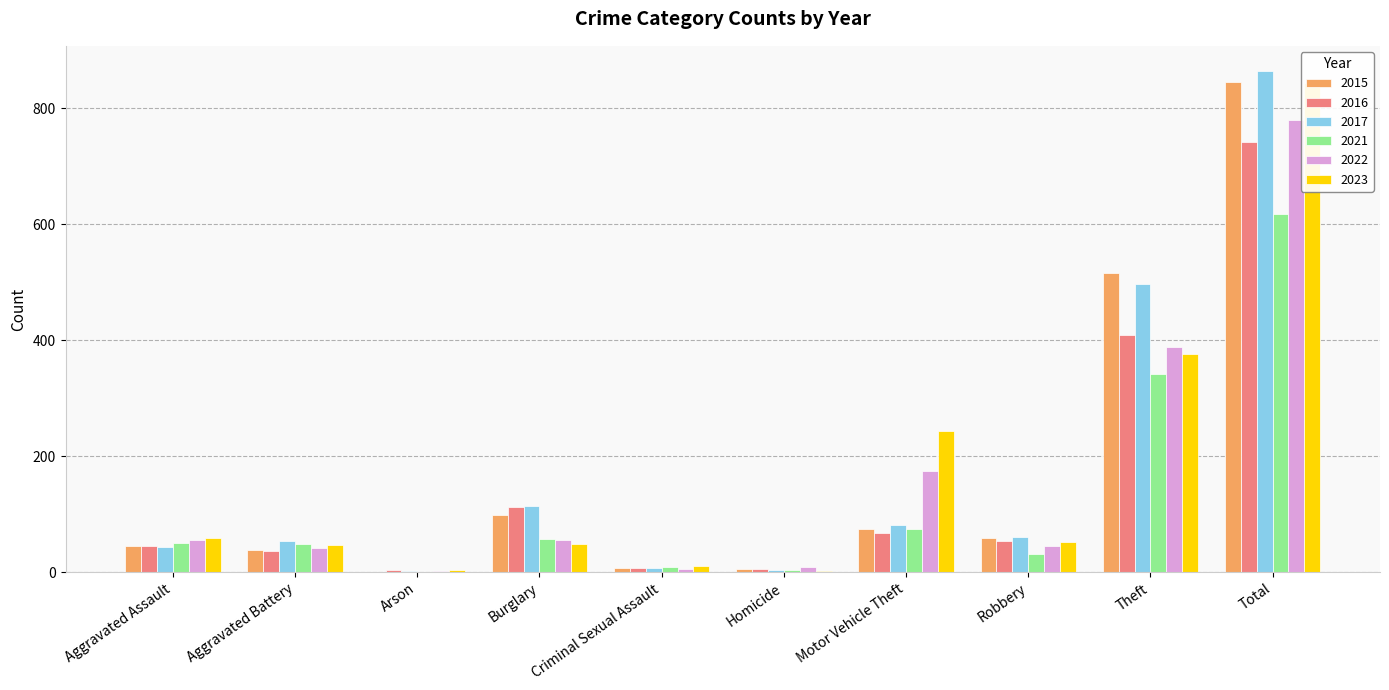

Which series has the largest range (max minus min)?

2017